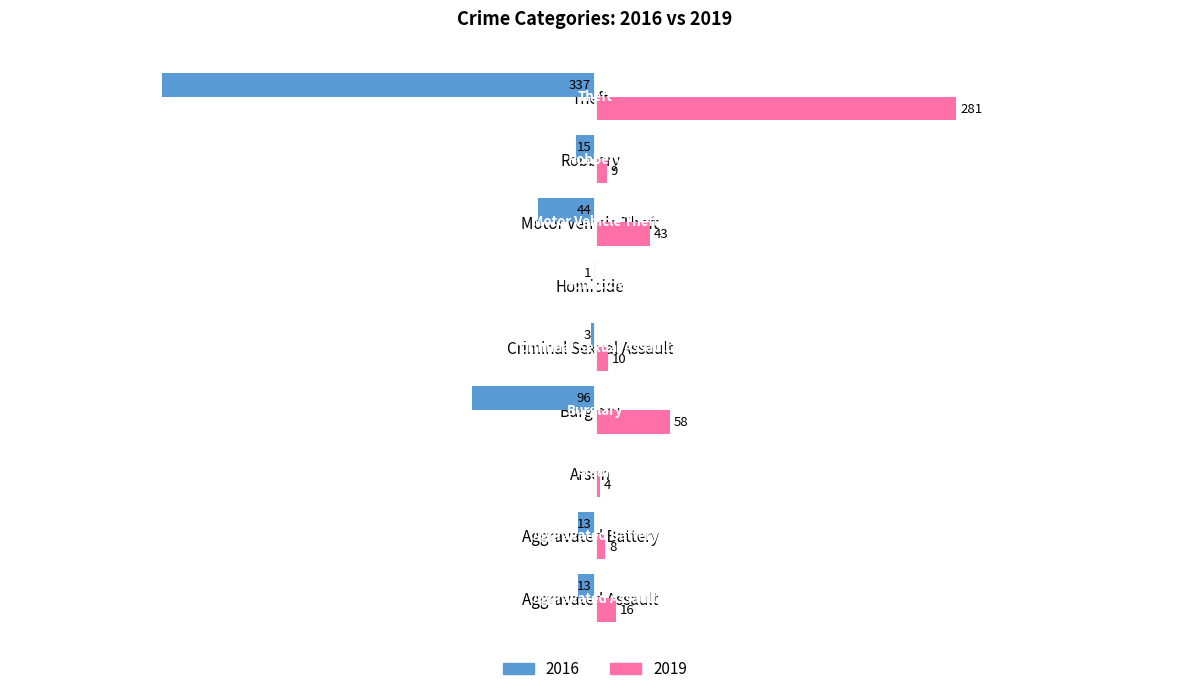

At which category is the sum across all series the highest?

Criminal Sexual Assault